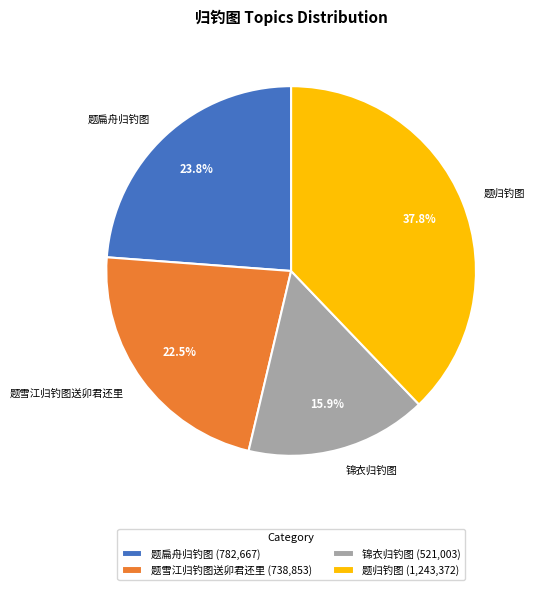

To the nearest percent, what is the combined percentage of 题归钓图 and 题雪江归钓图送卯君还里?

60%